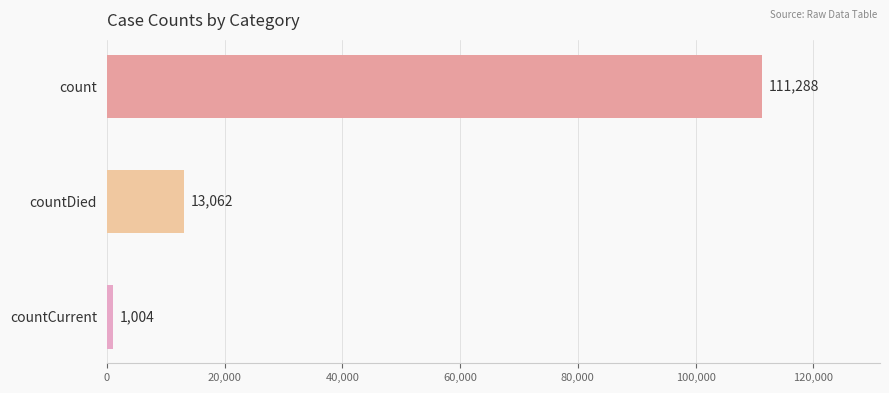

List the labels in order of value, largest first.

count, countDied, countCurrent